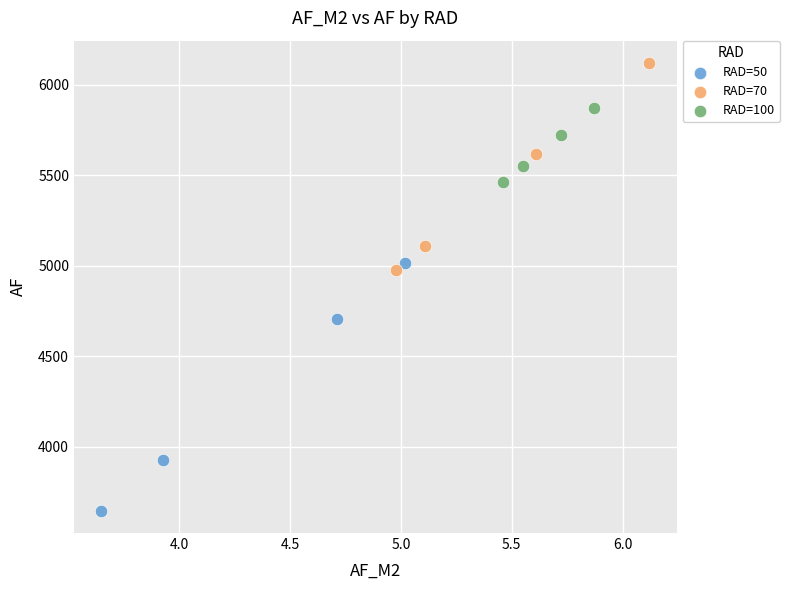

Which series has the widest spread of Y values?

RAD=50